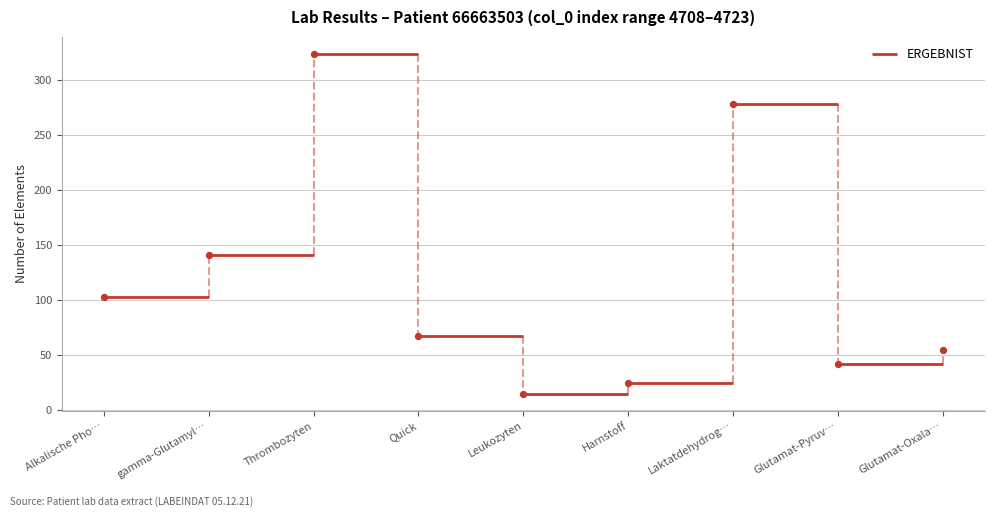

What is the range of Y values (max minus min)?

309